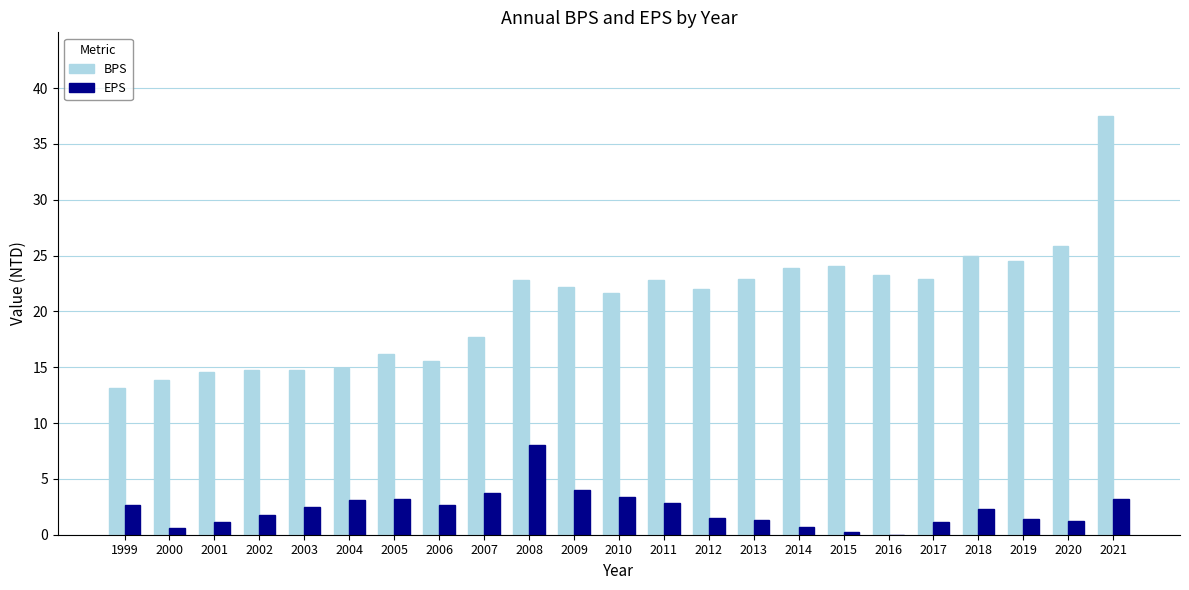

At which category is the sum across all series the highest?

2021